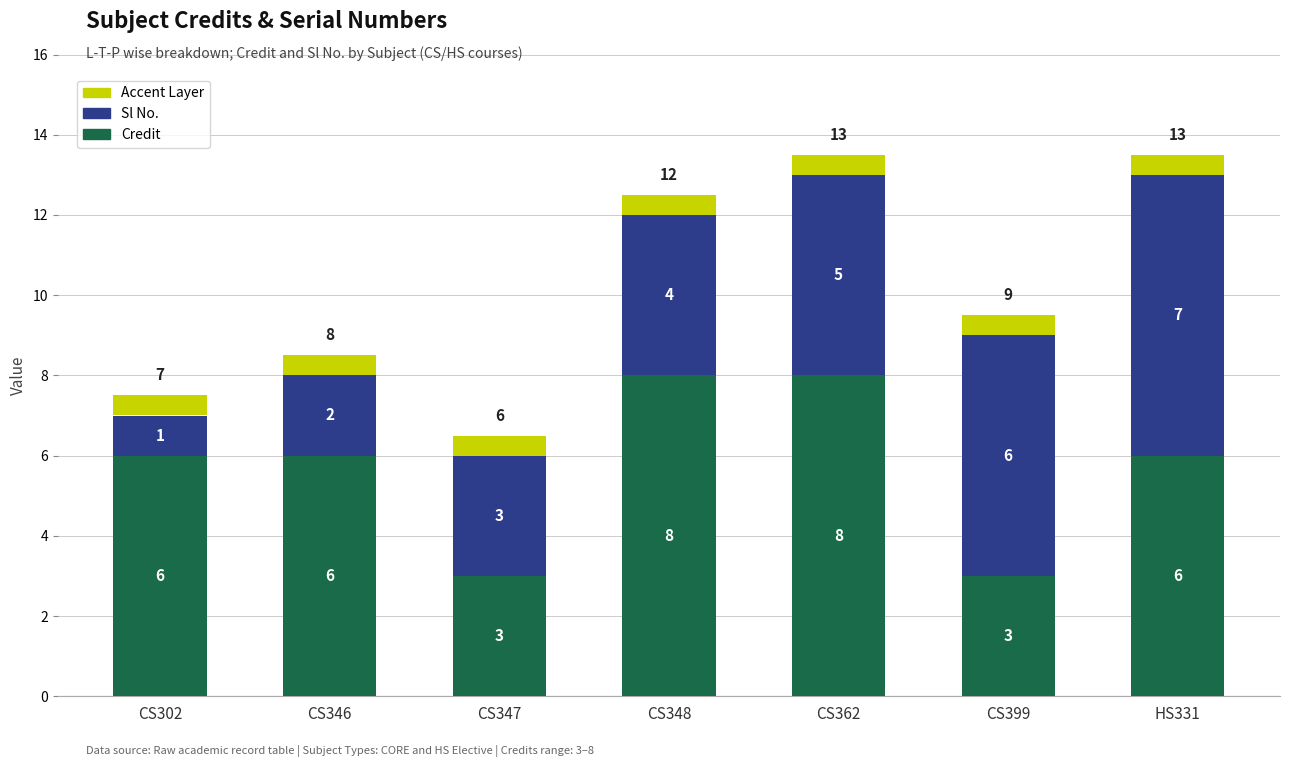

How many data points does each series have?

7